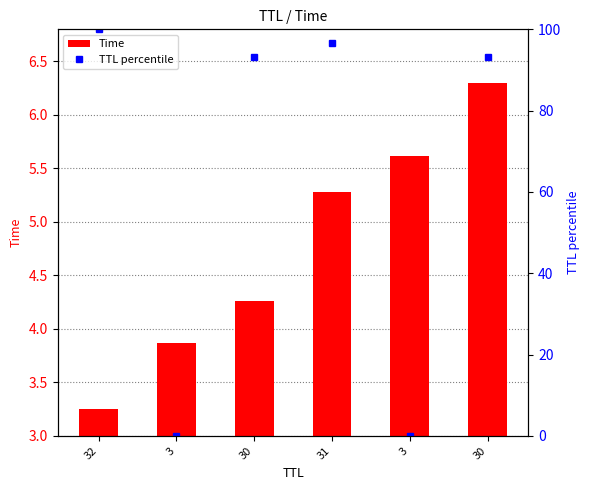

What value does the TTL percentile series have at 31?

96.6